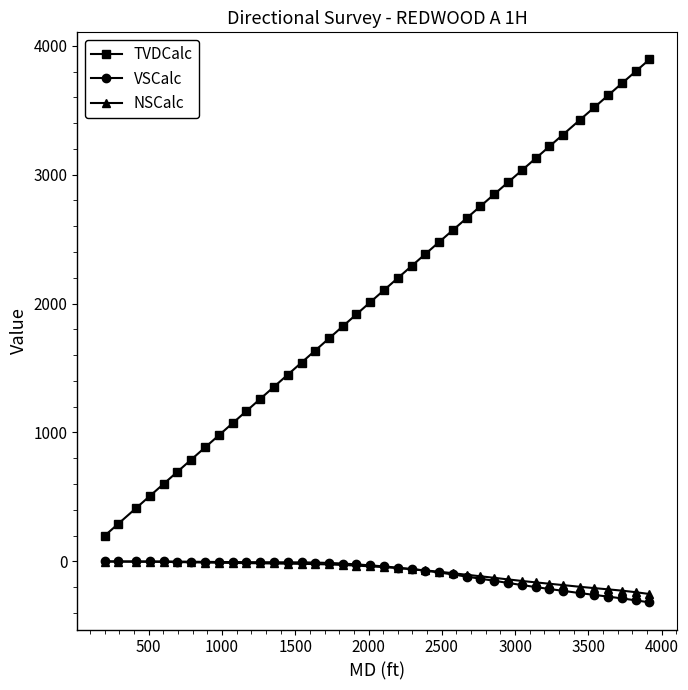

What is the value of the TVDCalc point at the 20th from the left?

2011.1